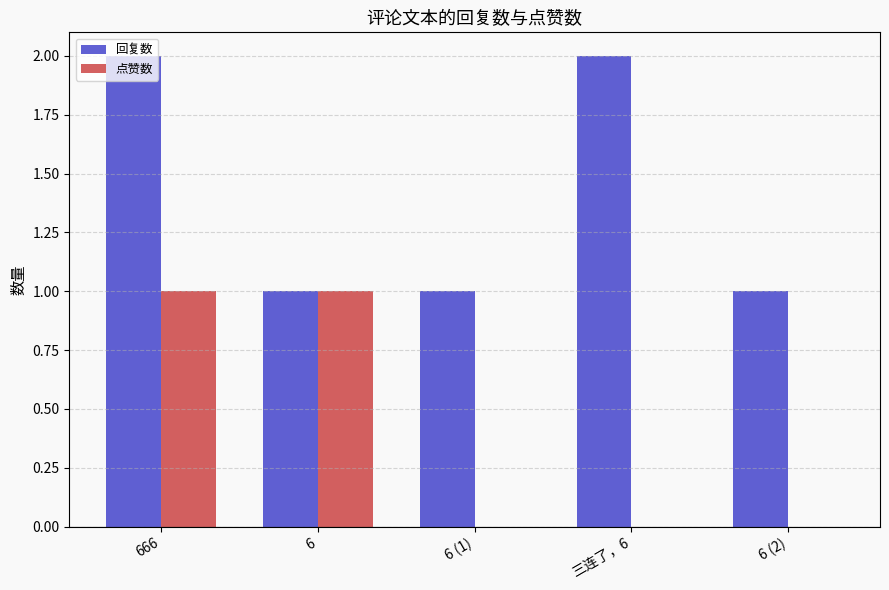

Is it true that 回复数 equals 2 at 三连了，6?

True